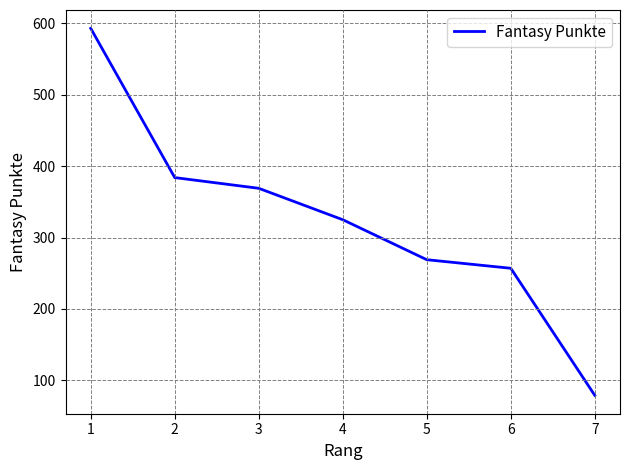

What is the ratio of the value at 6 to the value at 5?

1.0